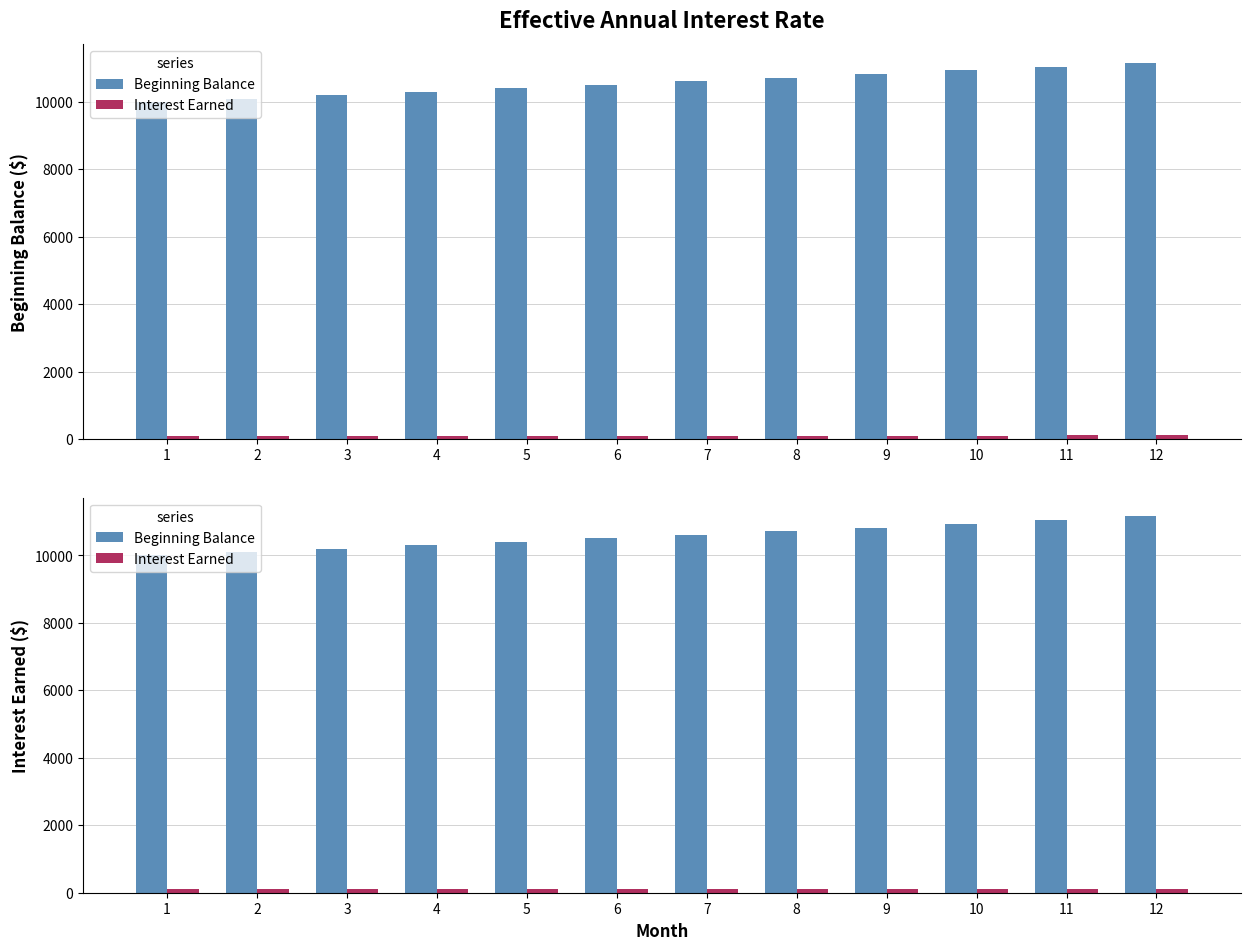

Which series has the widest spread of values?

Beginning Balance